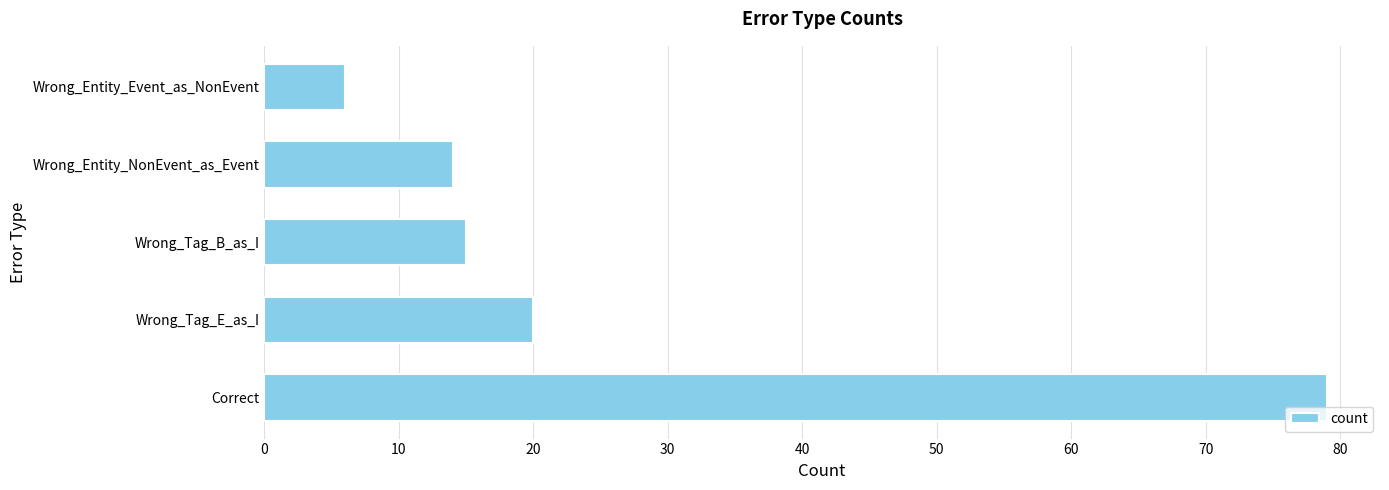

How many values are below 15?

2